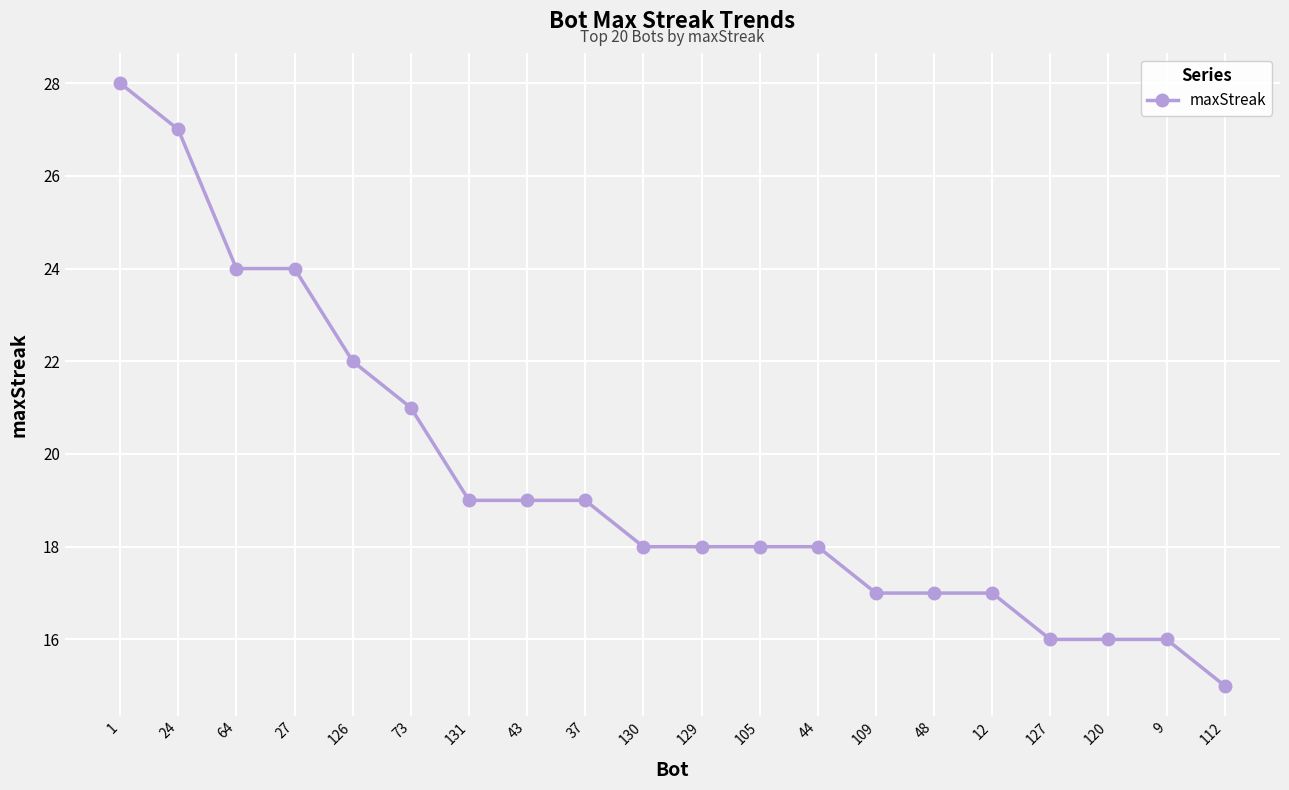

Count the number of data series in this chart.

1